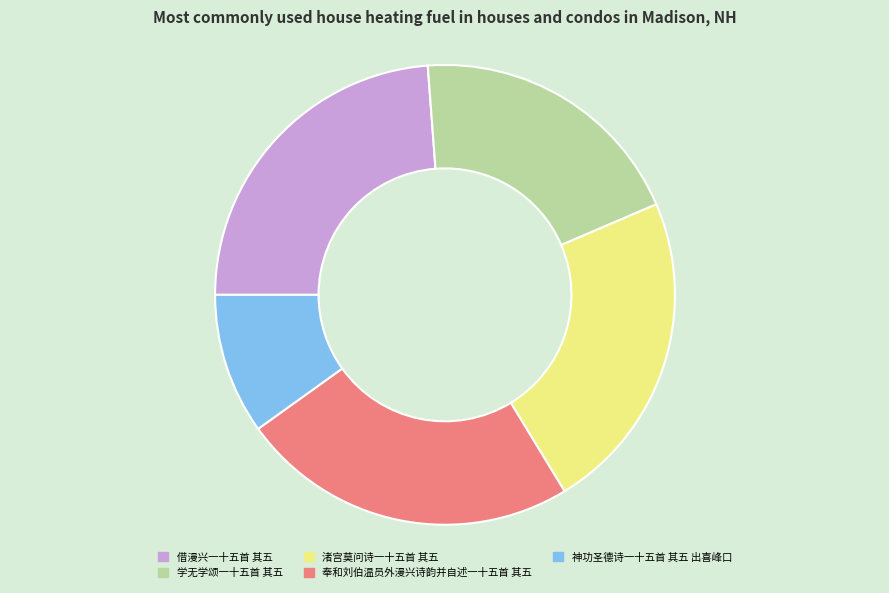

How many slices are in this pie chart?

5